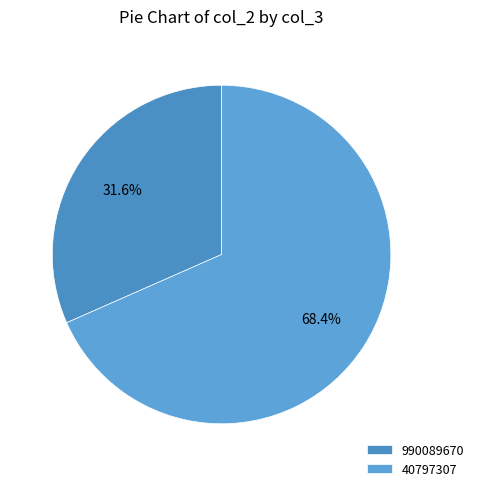

Between 40797307 and 990089670, which is larger?

40797307